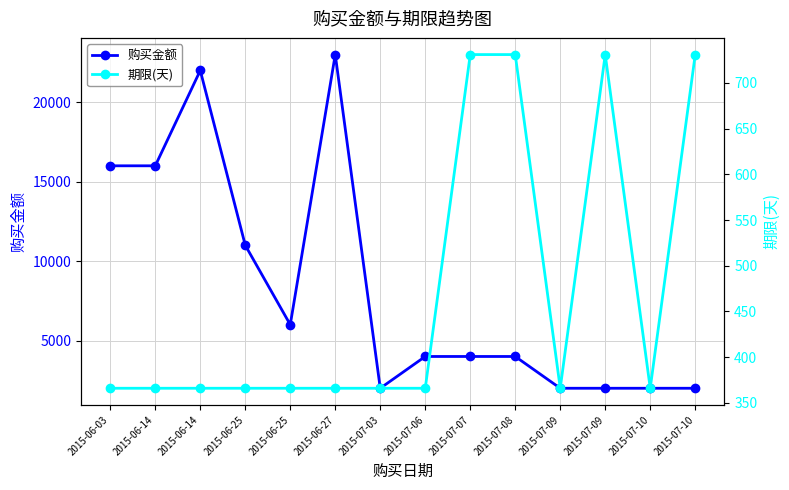

True or false: 购买金额 and 期限(天) intersect in this chart.

False